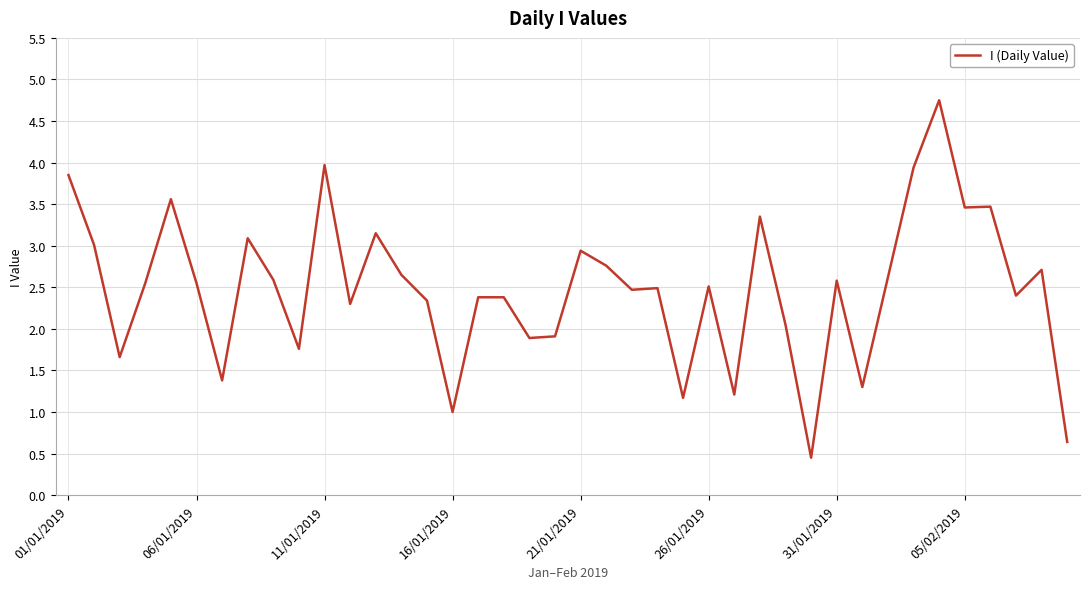

What is the minimum value shown in the chart?

0.5